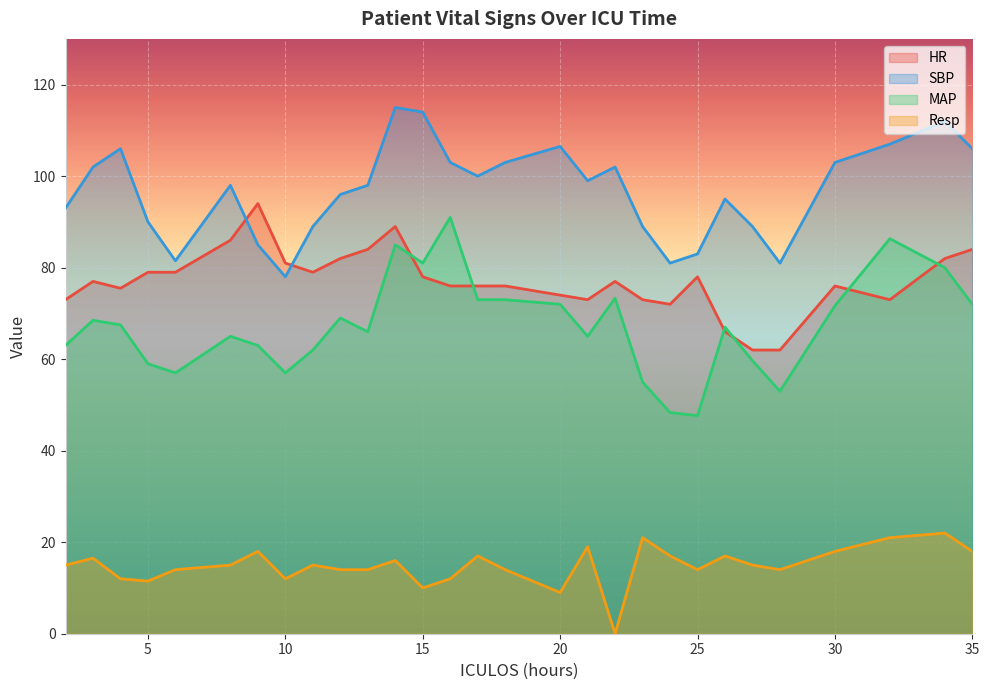

After their last crossing, which series has the higher values: HR or SBP?

SBP